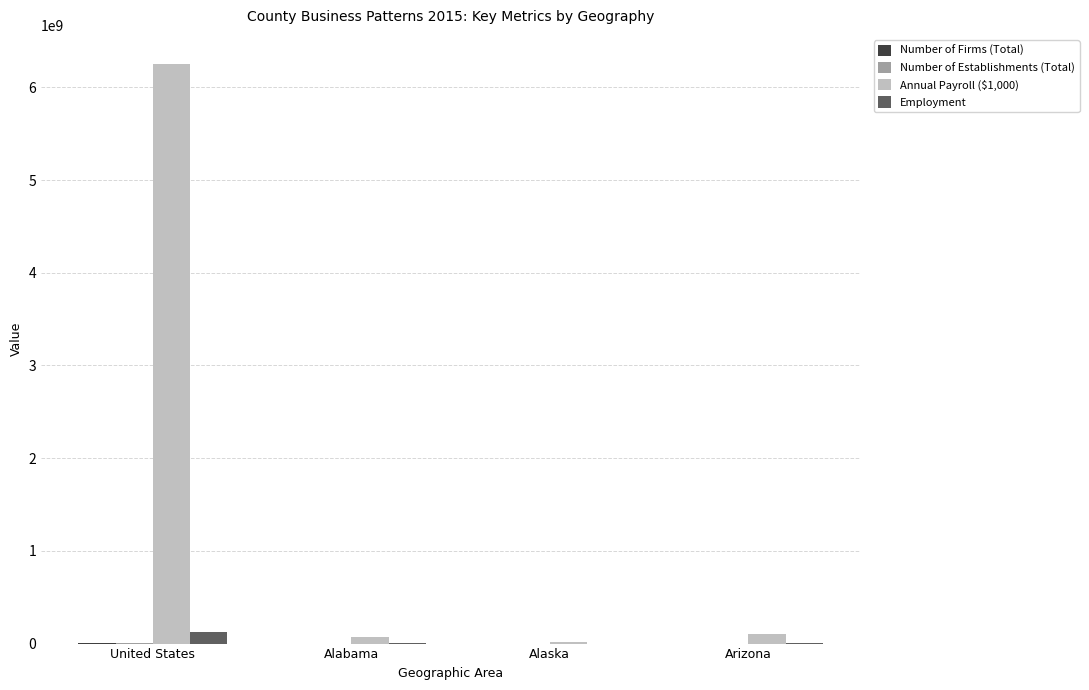

Which category has the highest value in the Annual Payroll ($1,000) series?

United States